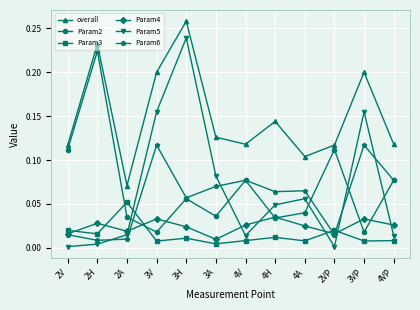

What is the sum of all Param5 values?

0.8